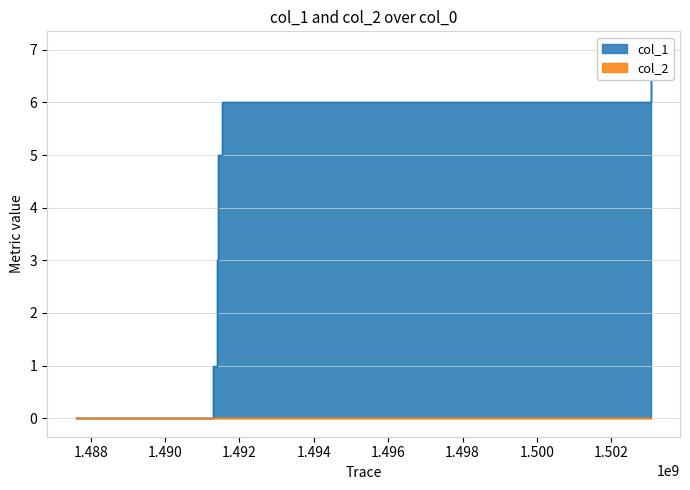

Approximately how many times larger is the value at 1491523475 compared to 1491426385?

1.5